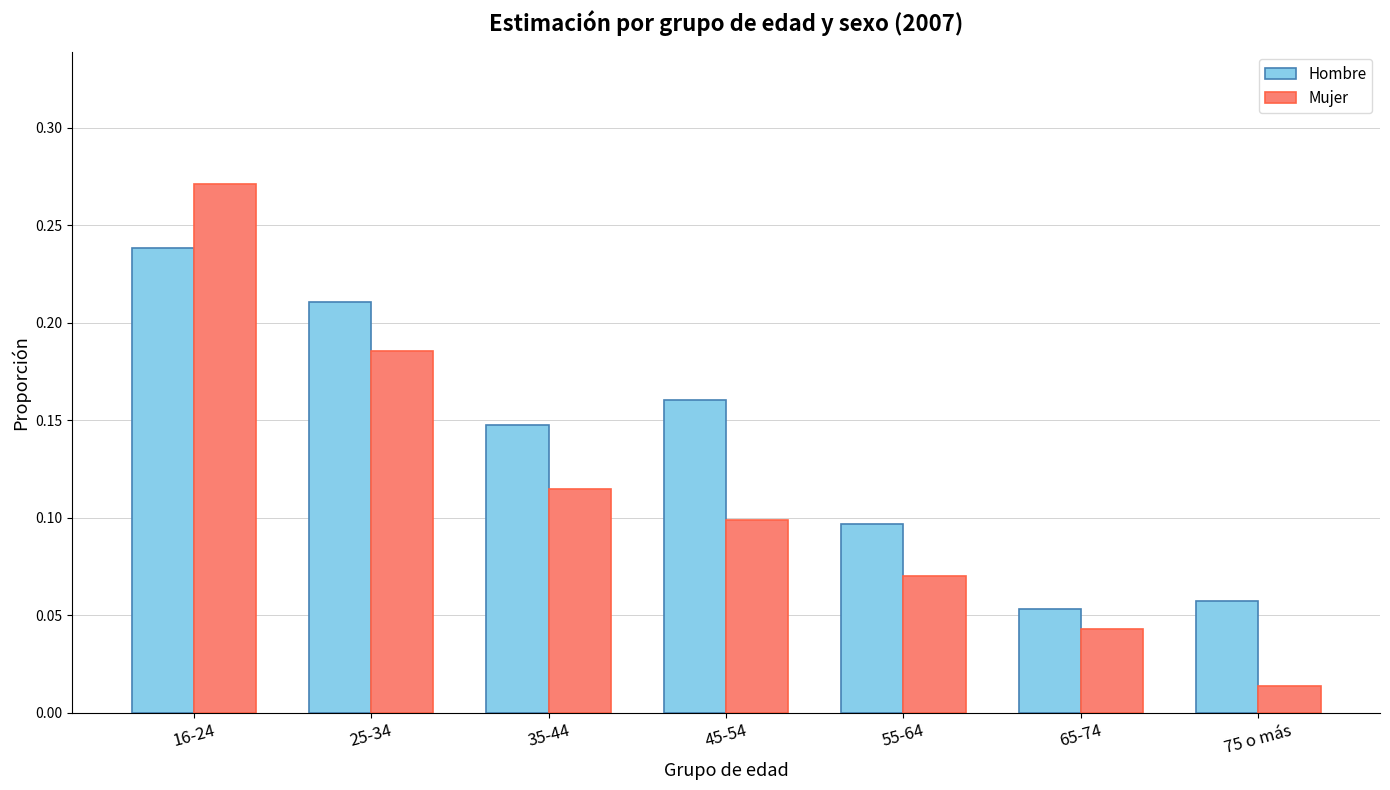

What is the sum of all Mujer values?

0.8